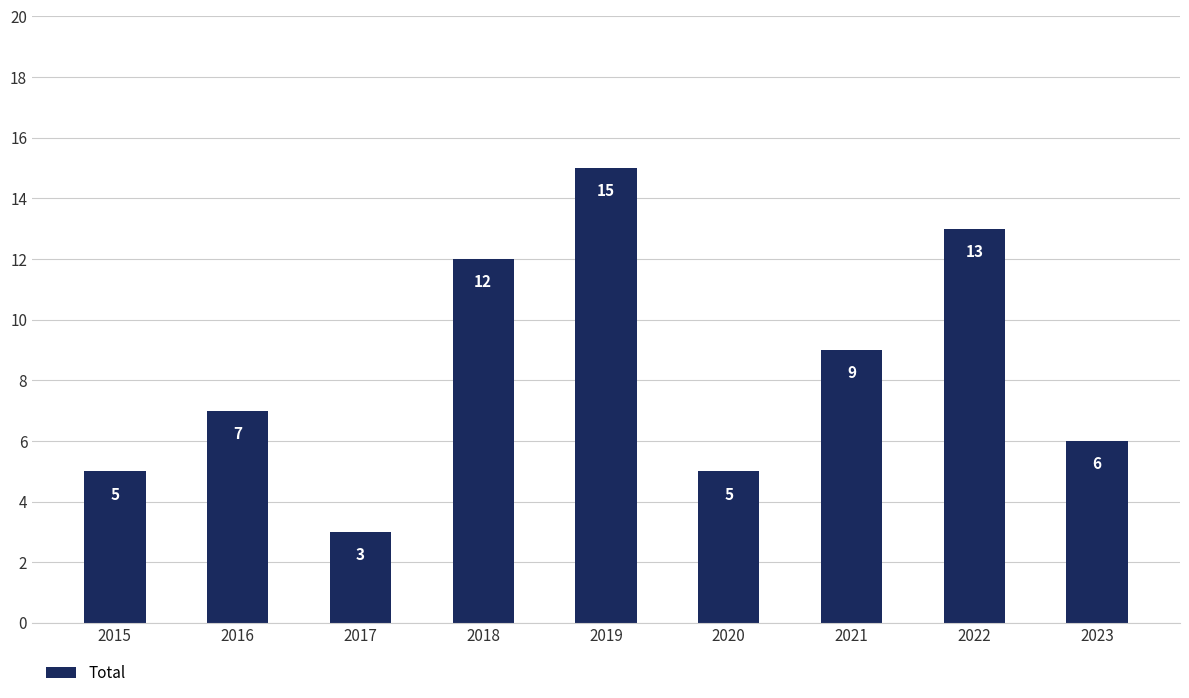

The value at 2022 is 13. True or false?

True